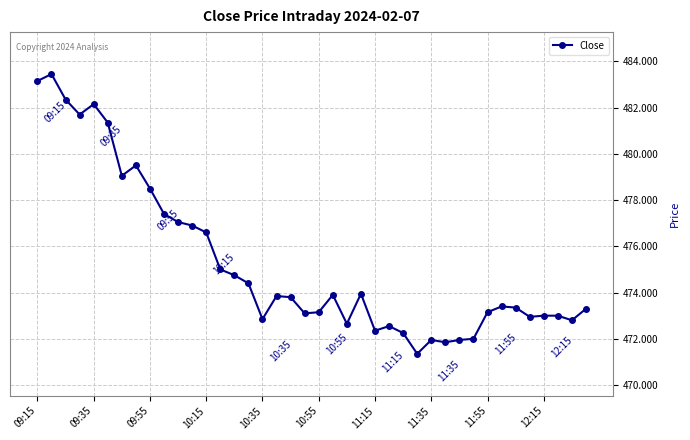

Count the number of categories in the chart.

40